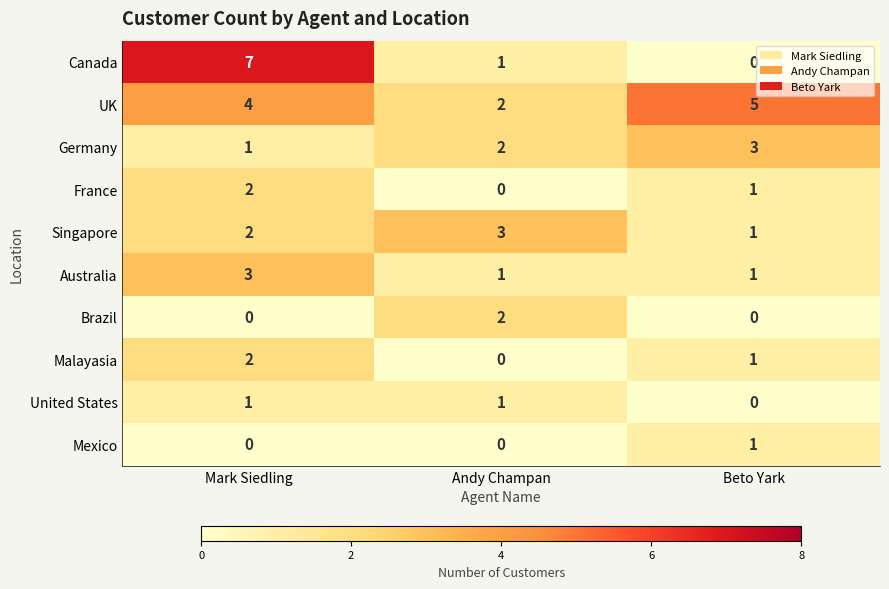

Is it true that Germany equals 5 at Beto Yark?

False